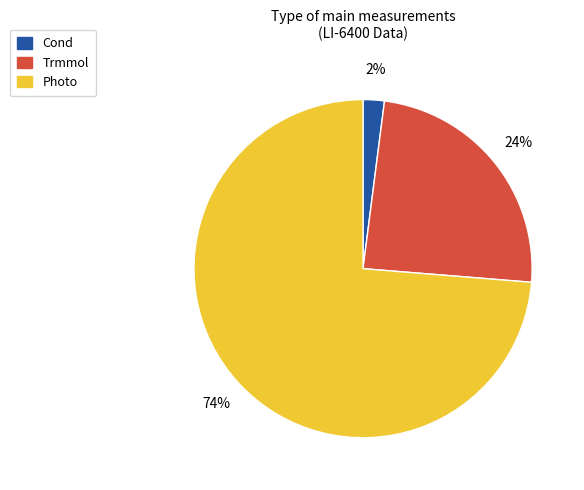

Is there a majority slice in this chart?

Yes